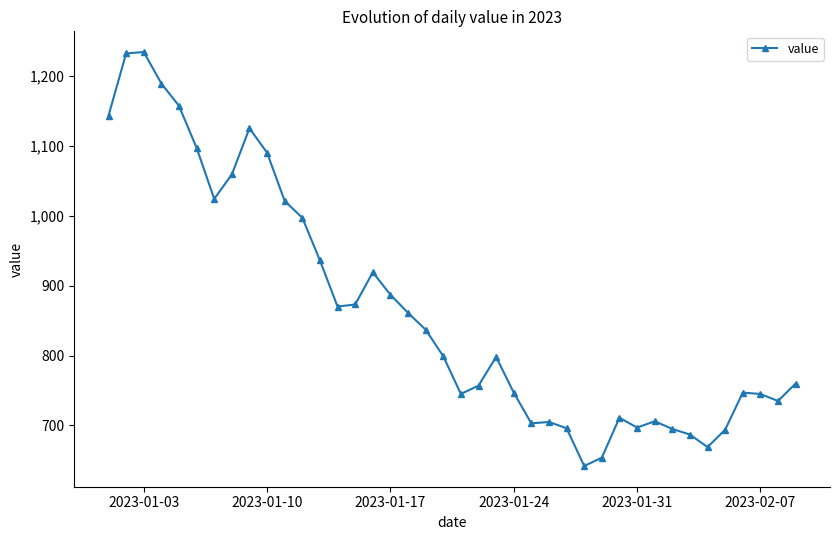

What is the value of the 9th point from the left?

1125